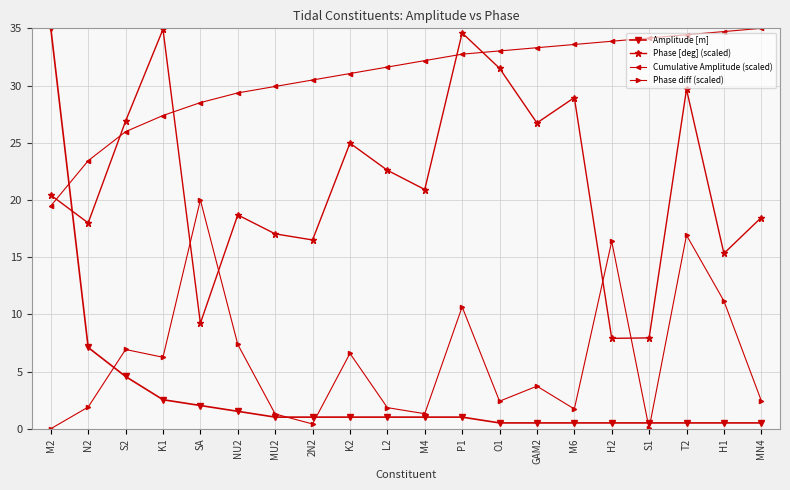

What is the total value across all series at M6?

64.8